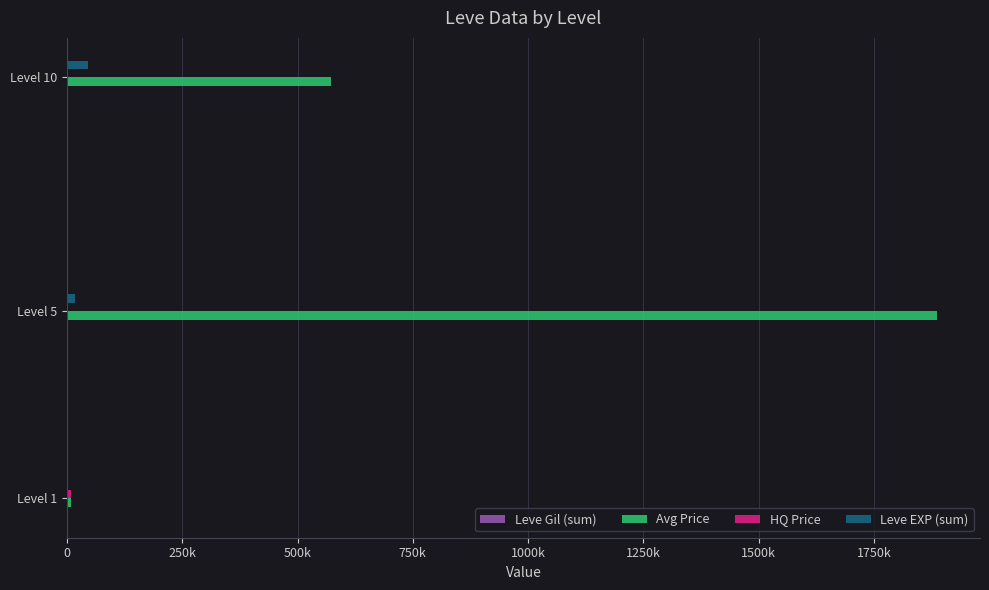

At which category is the sum across all series the highest?

Level 5